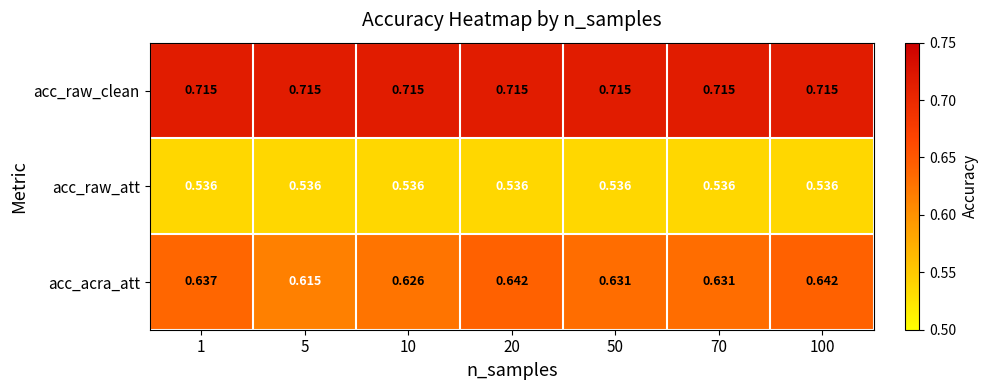

At 5, list the series in order from largest to smallest.

acc_raw_clean, acc_acra_att, acc_raw_att